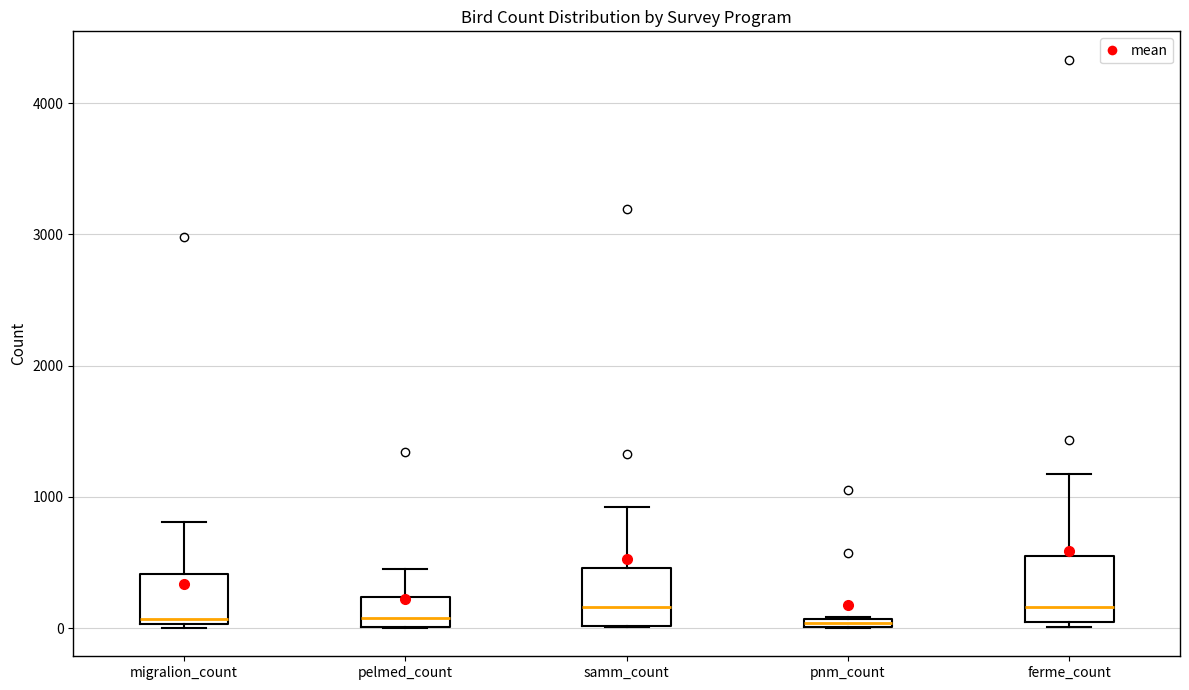

Where does the upper whisker of the box for samm_count end on the y-axis? The values are not printed on the chart, so give them approximately, as read against the axis.

900